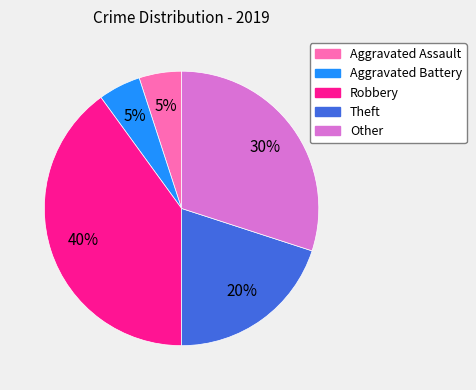

True or false: Other accounts for 22% of the total.

False